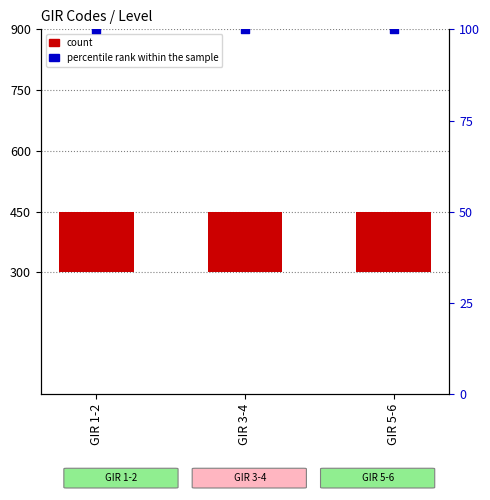

Which series contains the highest Y value?

count